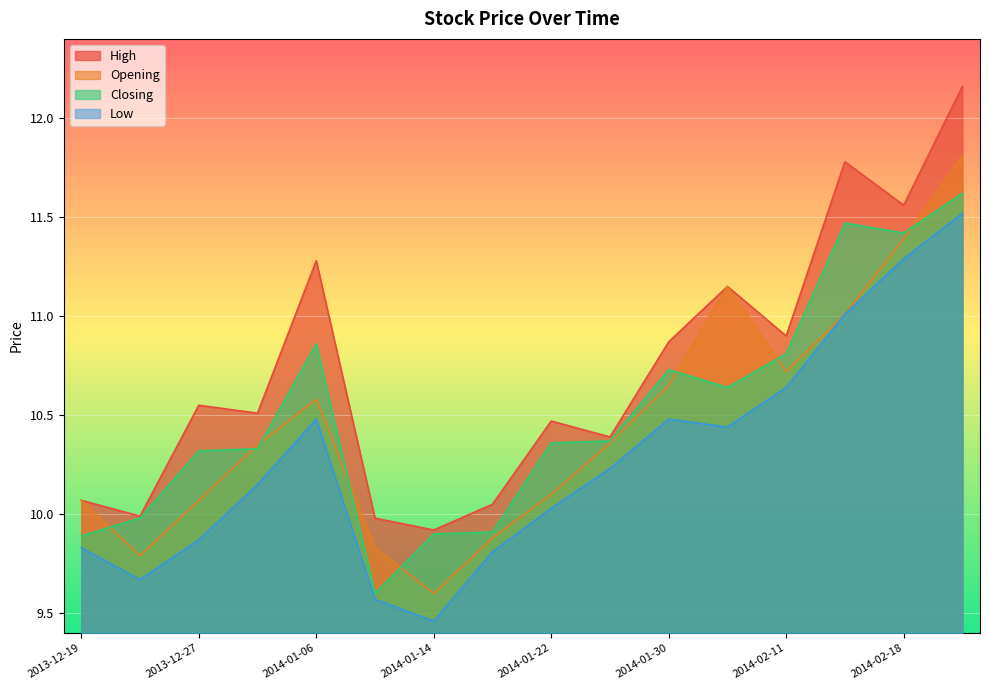

What is the label of the 14th point from the left?

2014-02-14